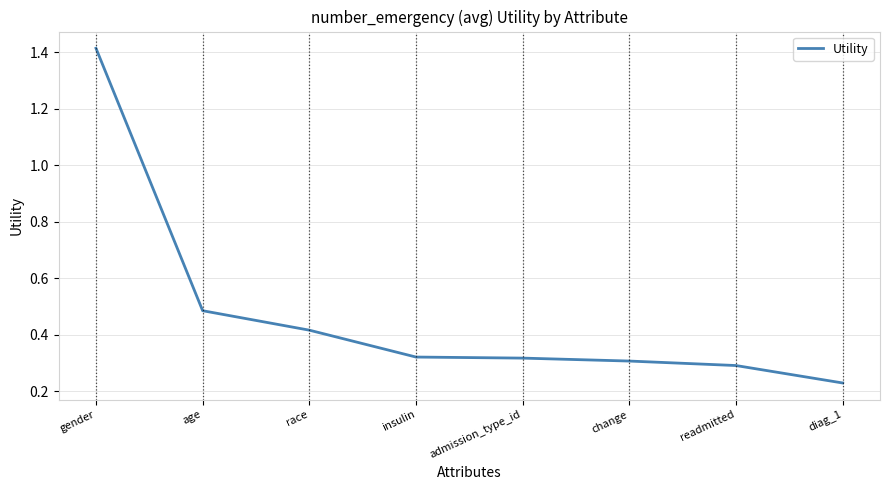

What position from the right is age?

7